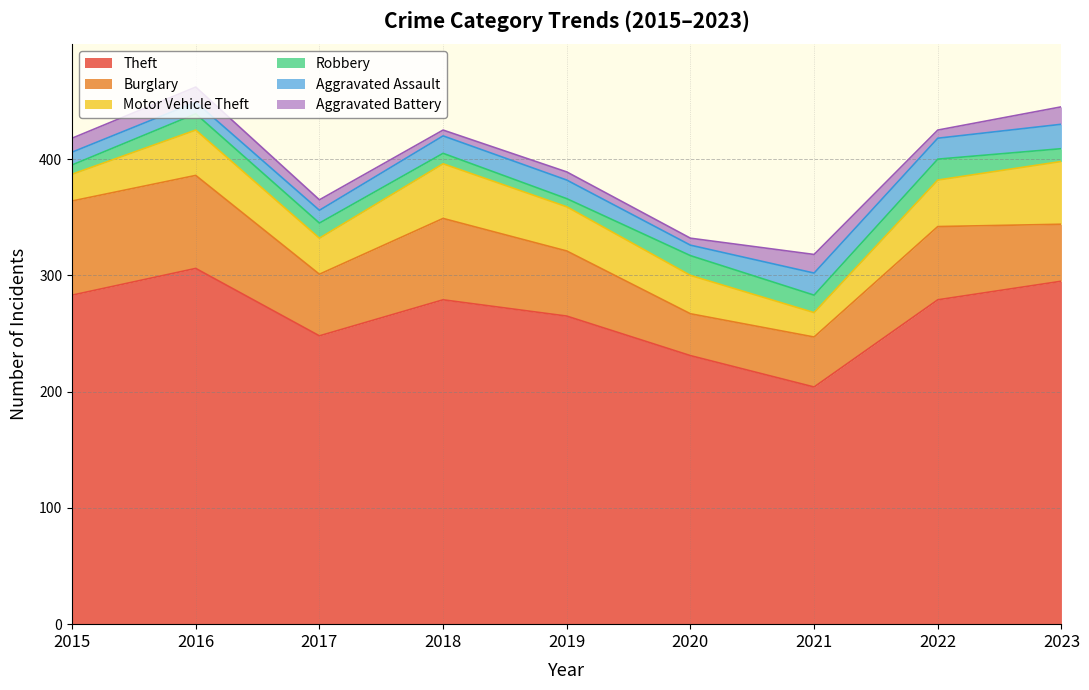

What is the difference between the Robbery values at 2022 and 2016?

4